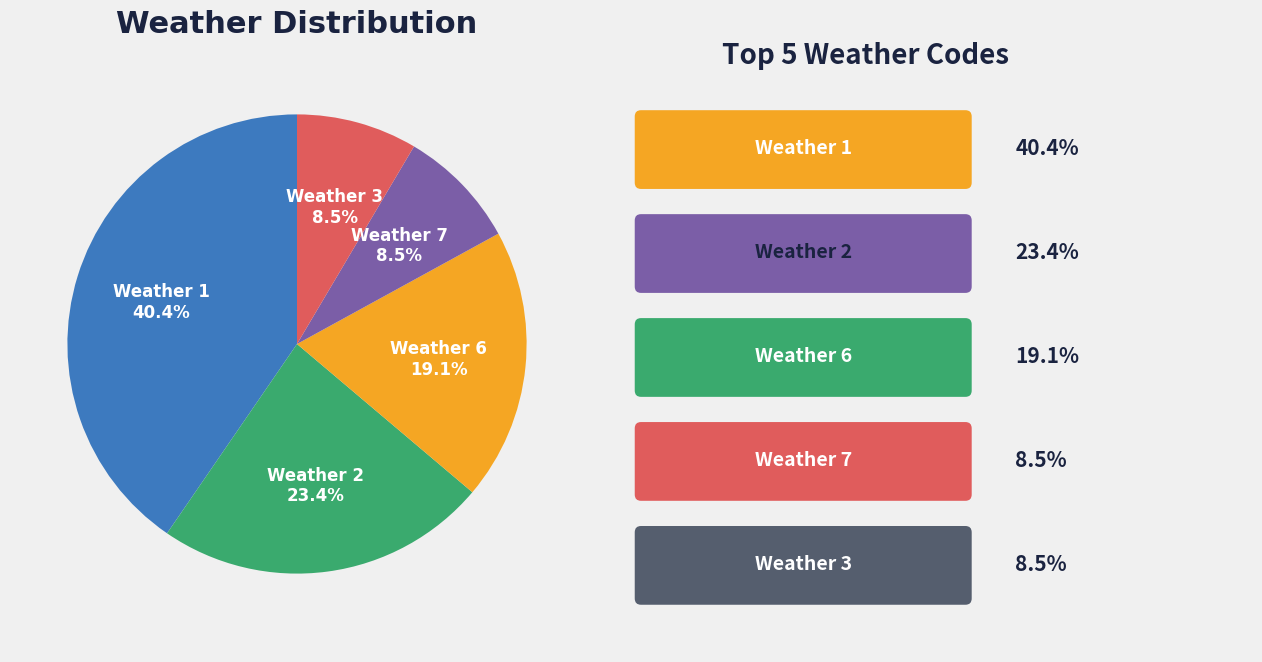

How many slices are in this pie chart?

5